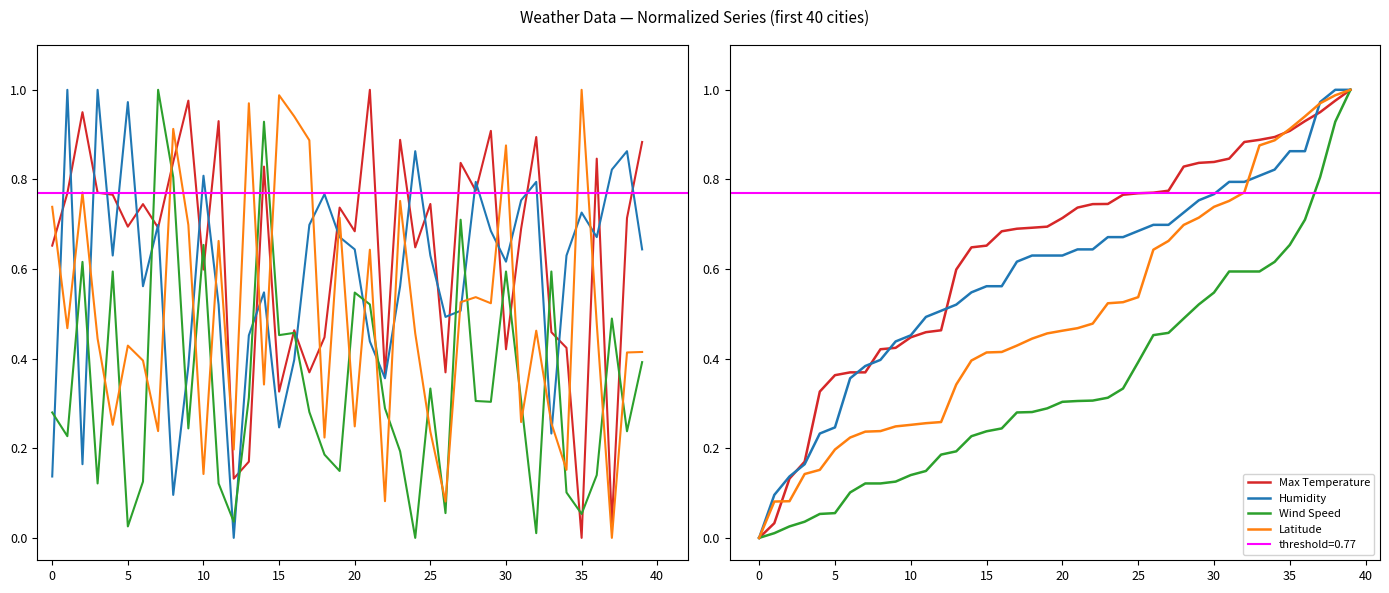

How many positive values does the Wind Speed series have?

39